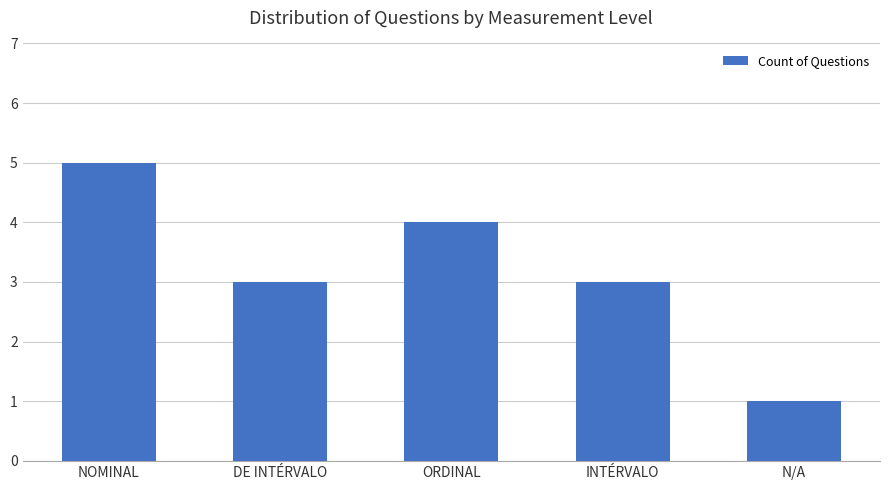

What is the difference between the values at ORDINAL and DE INTÉRVALO?

1